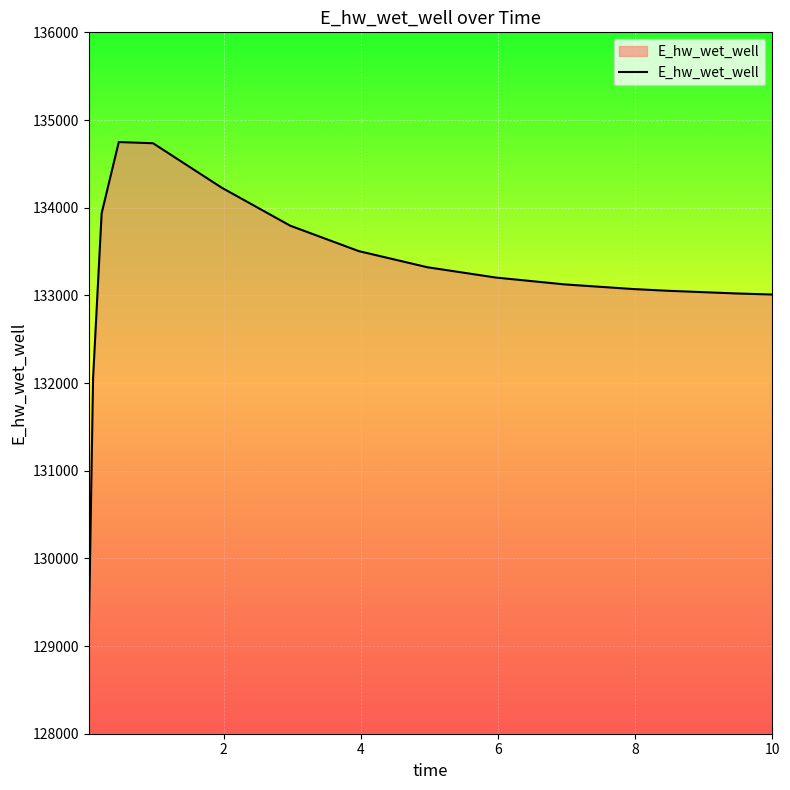

What is the smallest value displayed?

129115.2